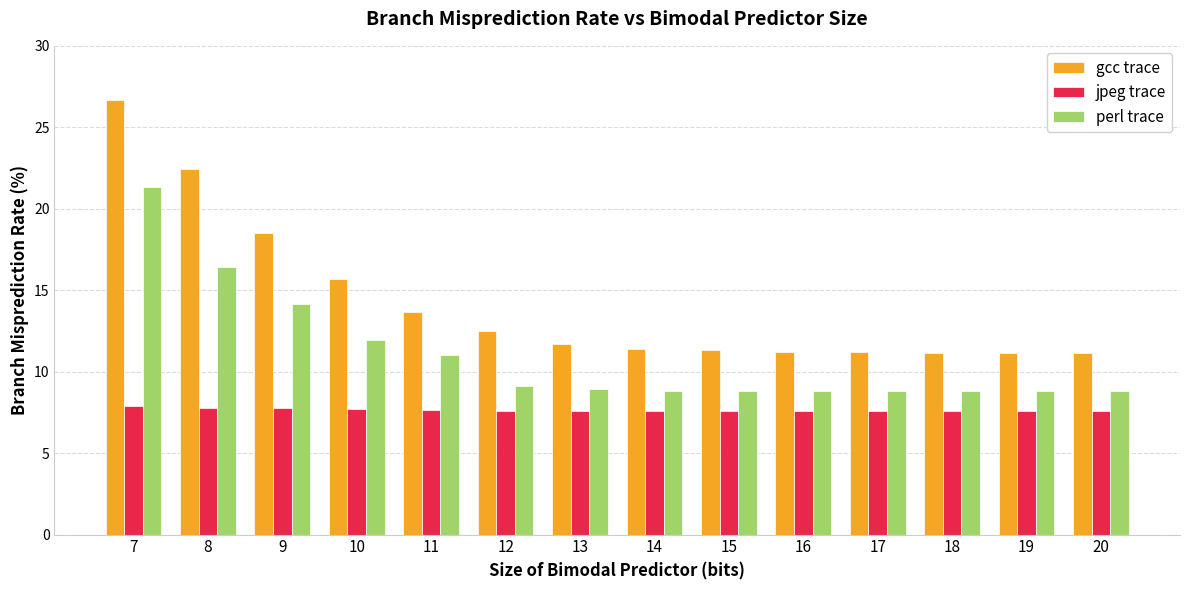

How many distinct data groups are displayed?

3